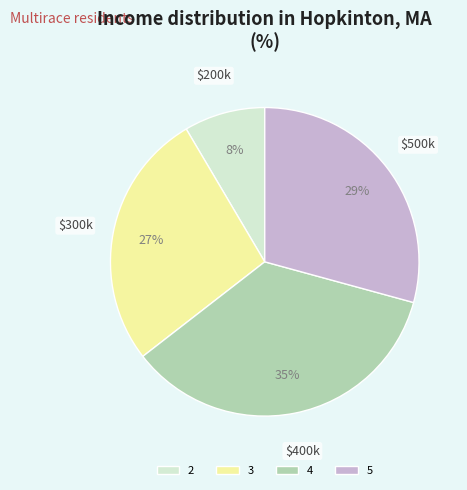

To the nearest percent, what percentage of the pie is 4?

35%